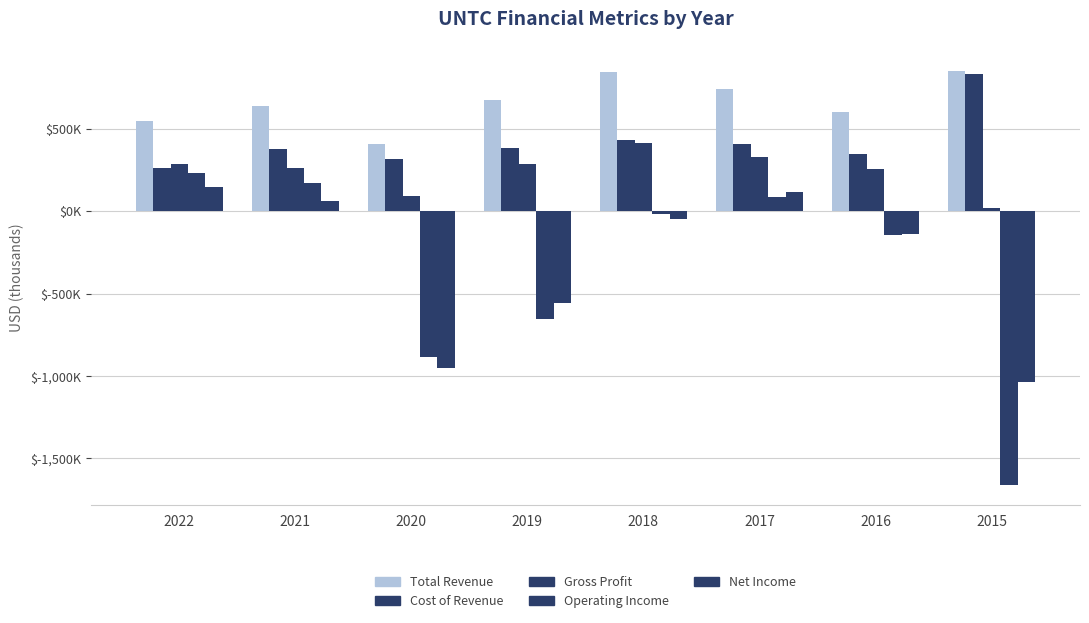

Are the bars horizontal?

No